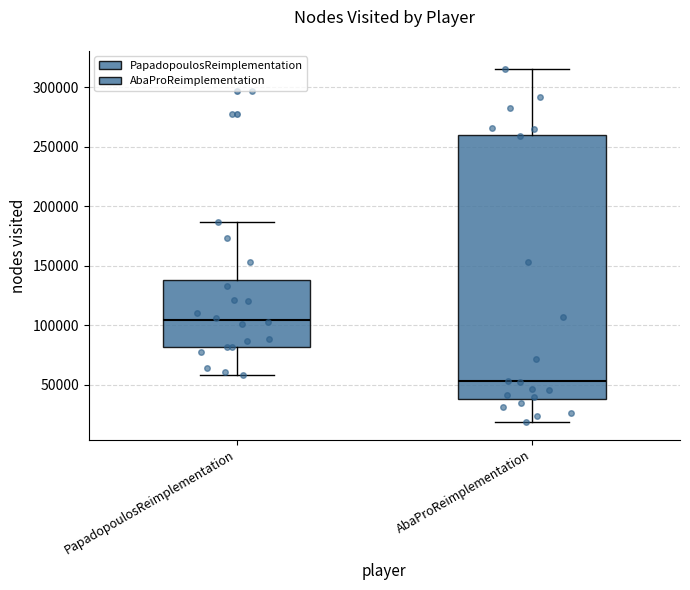

Reading left to right, transcribe this box plot: for each box, give where its median line is, the range the box spans, and where its two whiskers end, as read against the y-axis. The values are not printed on the chart, so give them approximately, as read against the axis.

PapadopoulosReimplementation: median 105000, box 80000 to 140000, whiskers 60000 to 185000
AbaProReimplementation: median 55000, box 40000 to 260000, whiskers 20000 to 315000